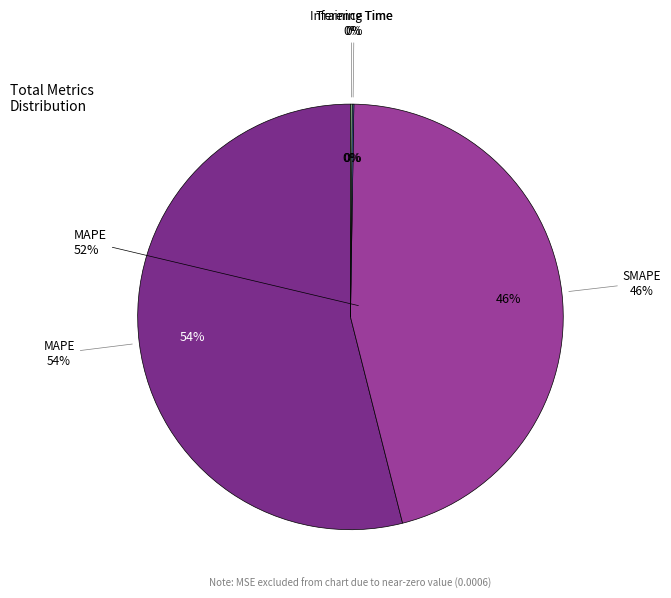

Rank the categories by value from lowest to highest.

Training Time, Inference Time, SMAPE, MAPE